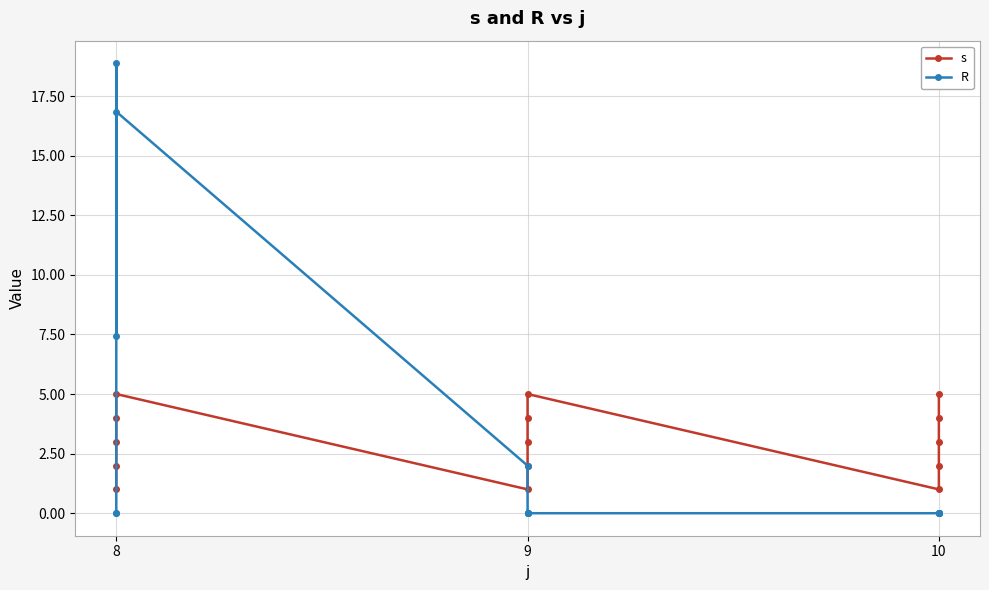

What is the average value of the s series?

3.0